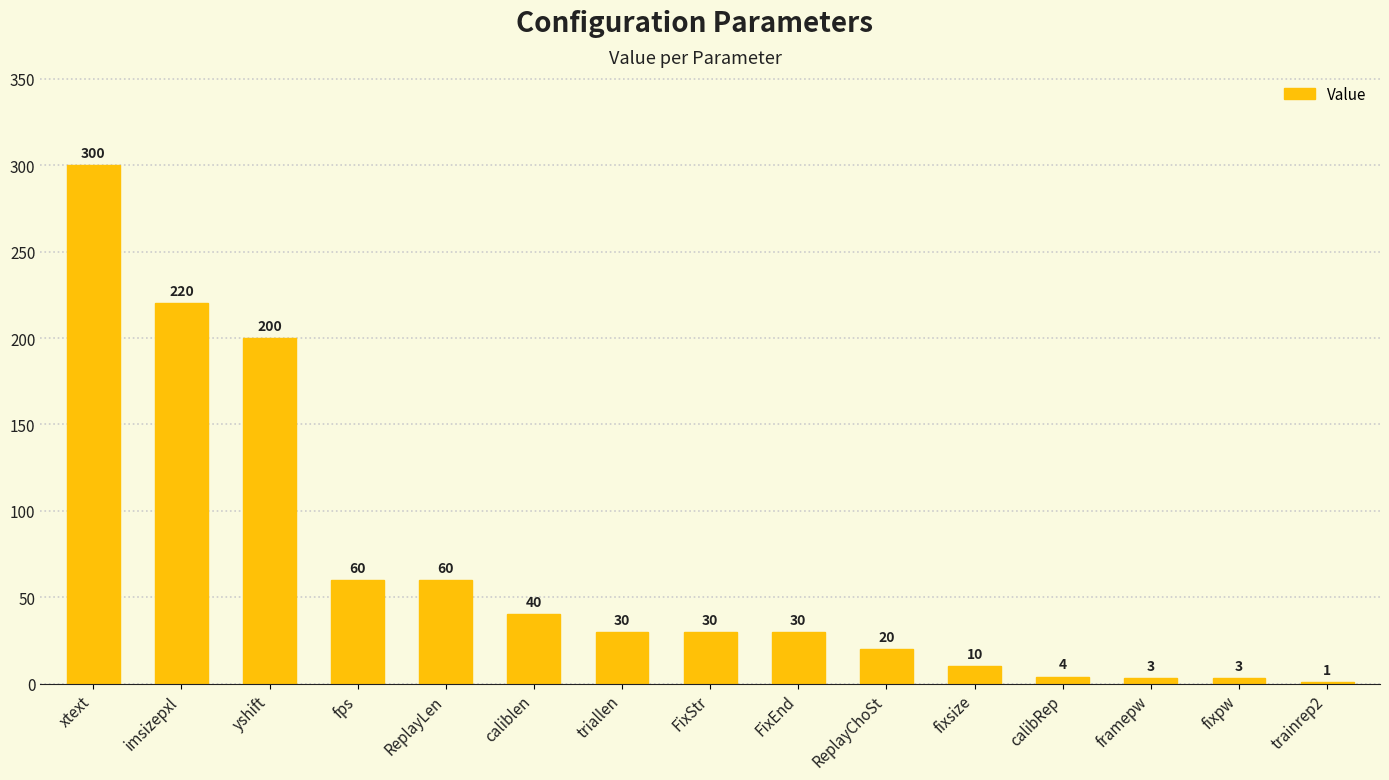

What is the approximate value at fps?

60